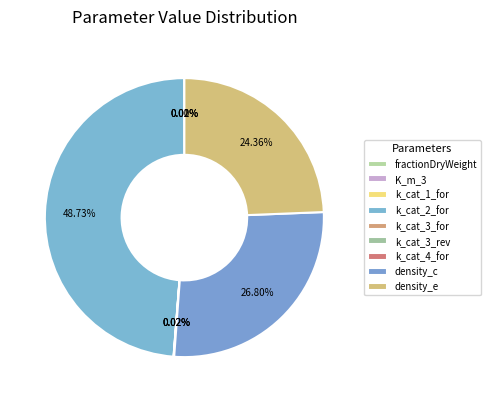

How many slices are in this pie chart?

9